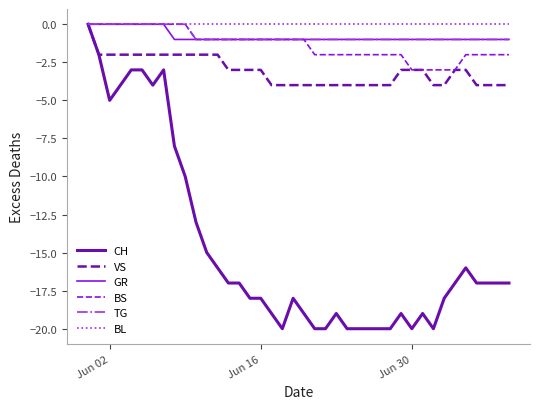

What is the smallest value displayed?

-20